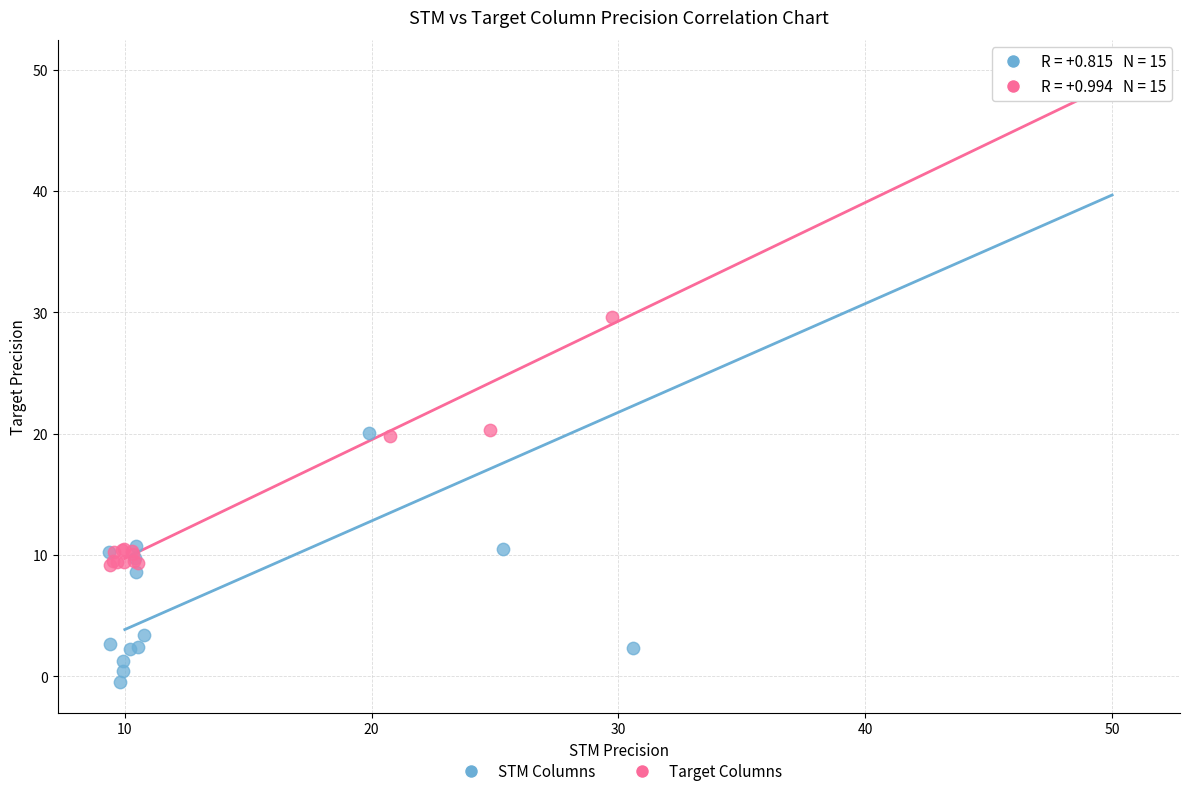

Which series contains the lowest Y value?

STM Columns